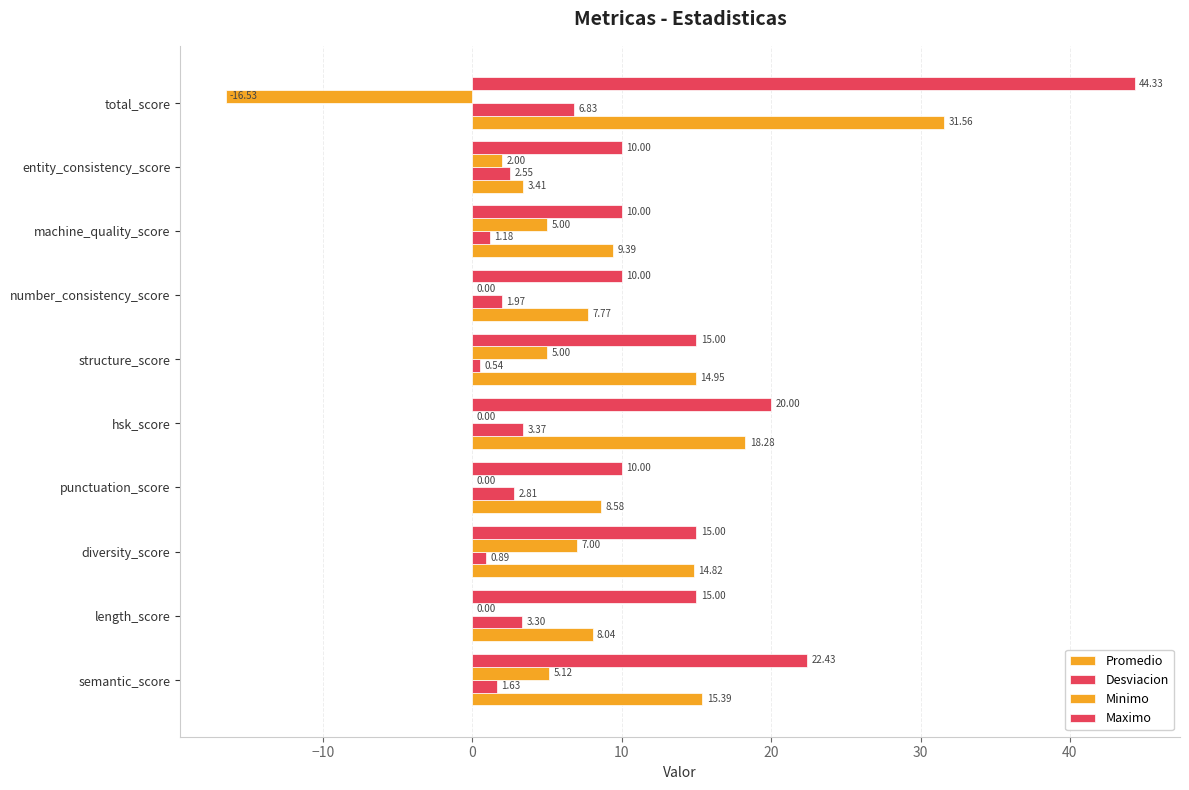

How many data points in Promedio are above 14?

5